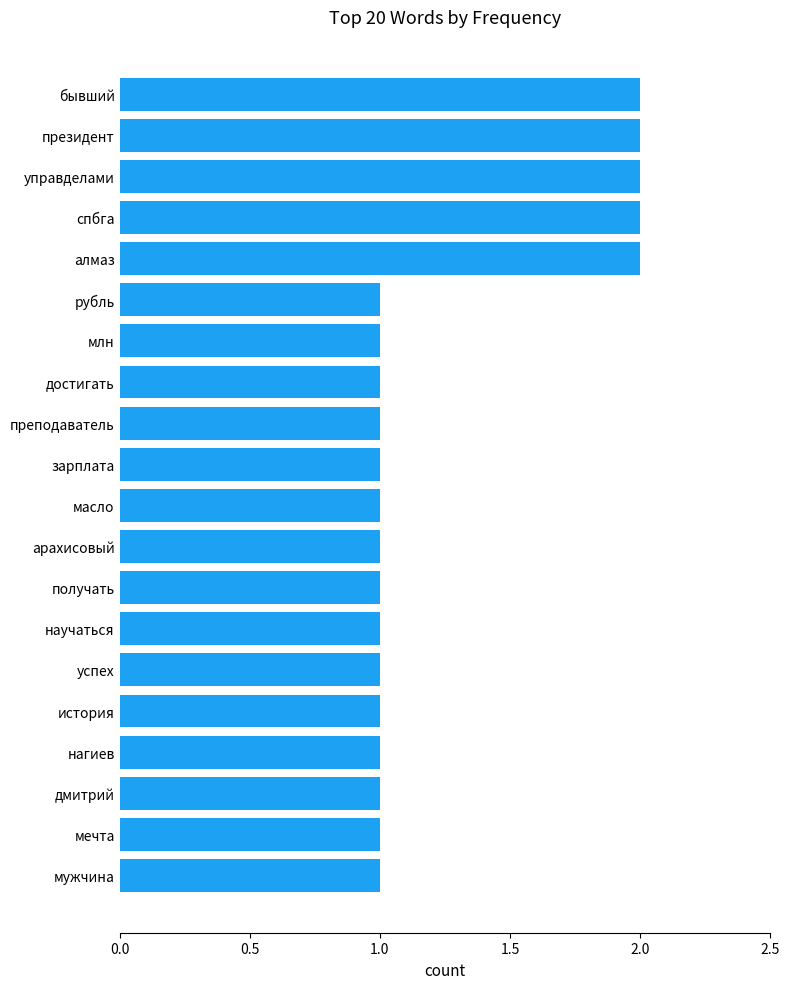

Is it true that the value at достигать is 1?

True